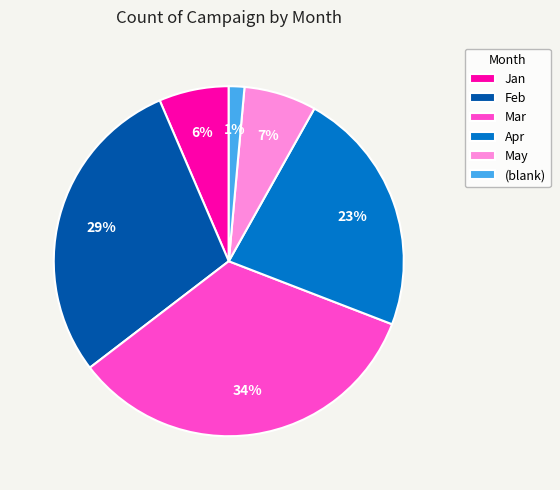

What percentage is the May slice, to the nearest percent?

7%